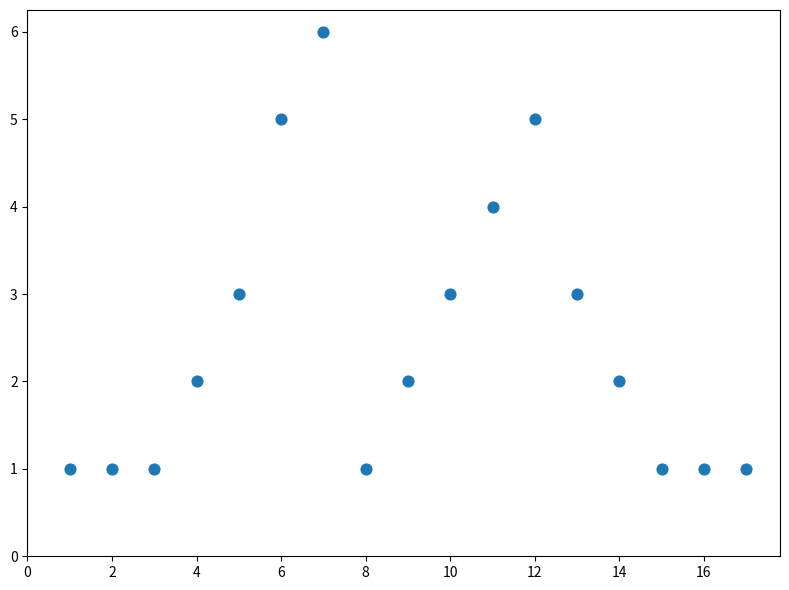

What is the range of Y values (max minus min)?

5